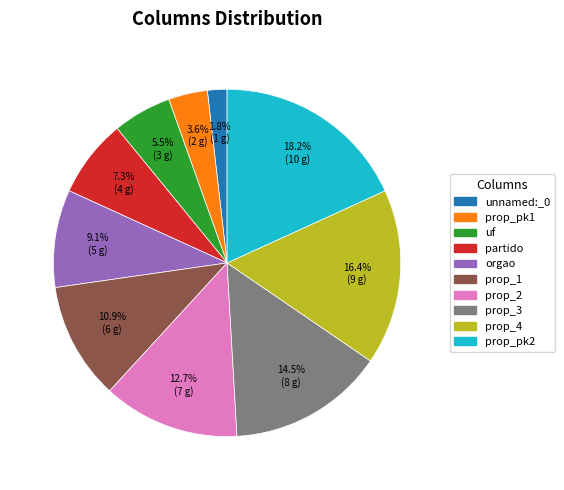

True or false: prop_1 accounts for 11% of the total.

True